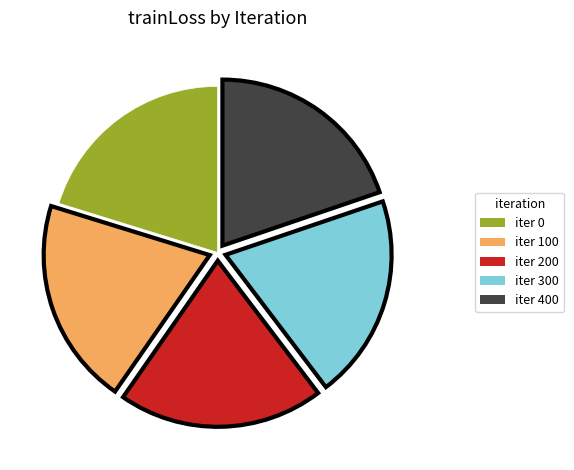

Is there a majority slice in this chart?

No